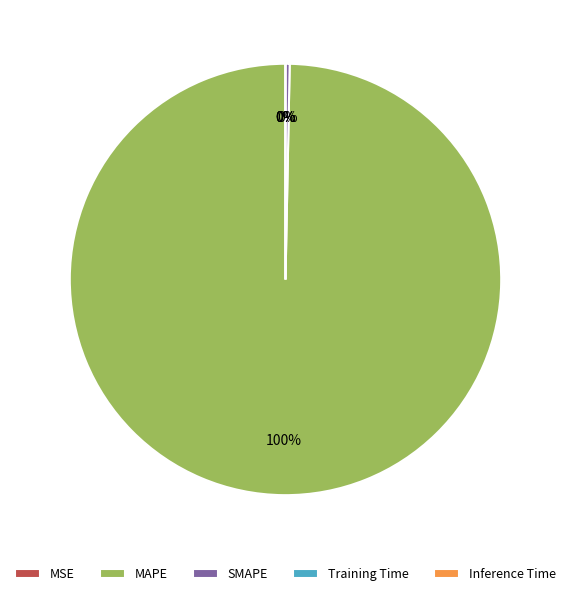

To the nearest percent, what portion does MAPE represent?

100%